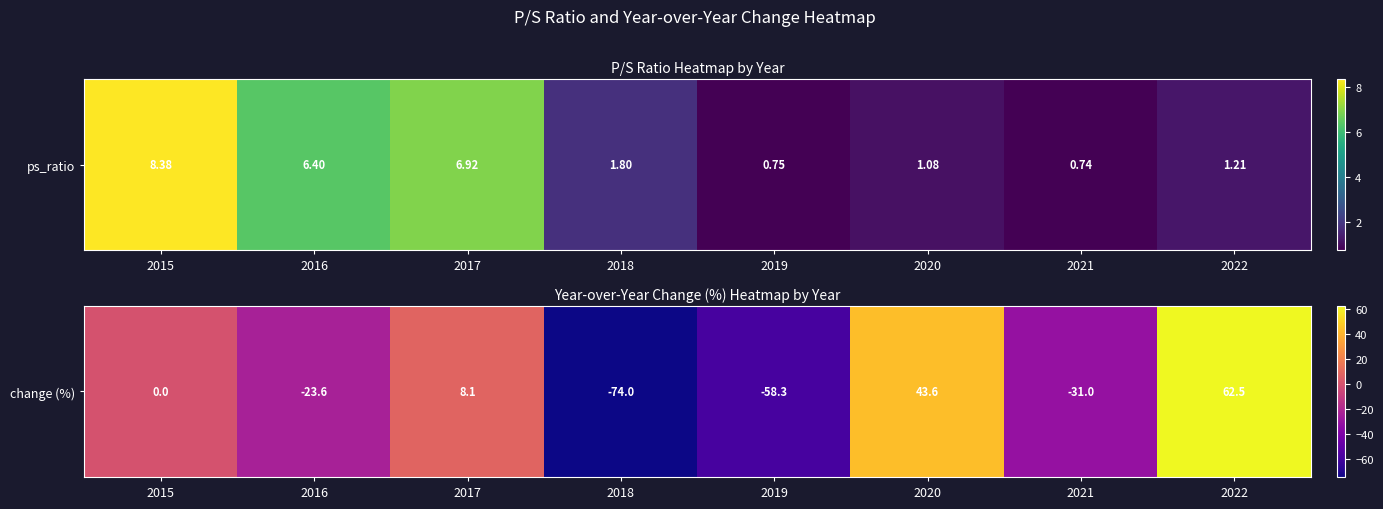

How many negative values are there?

4